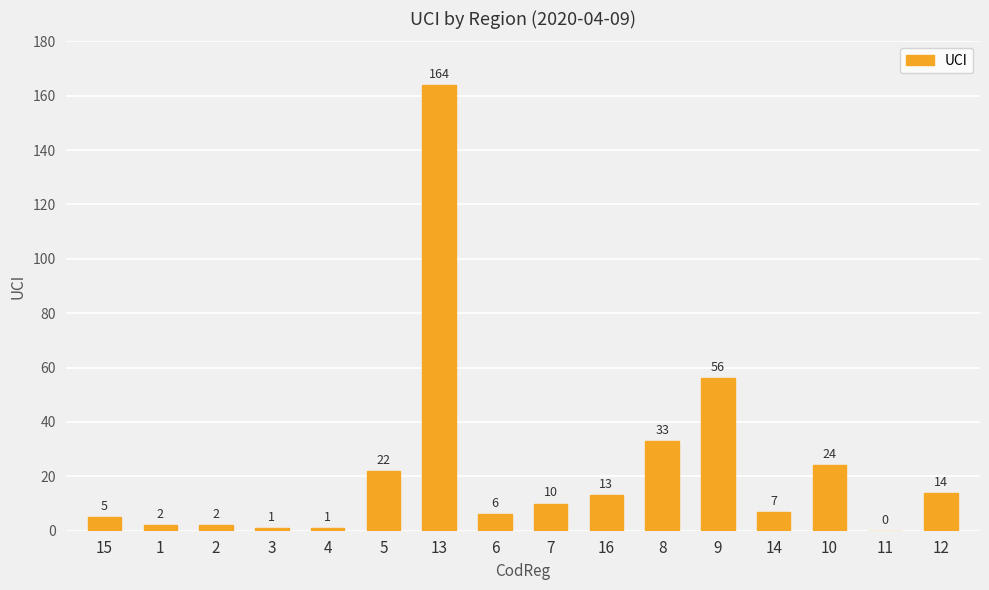

The value at 4 is 1. True or false?

True